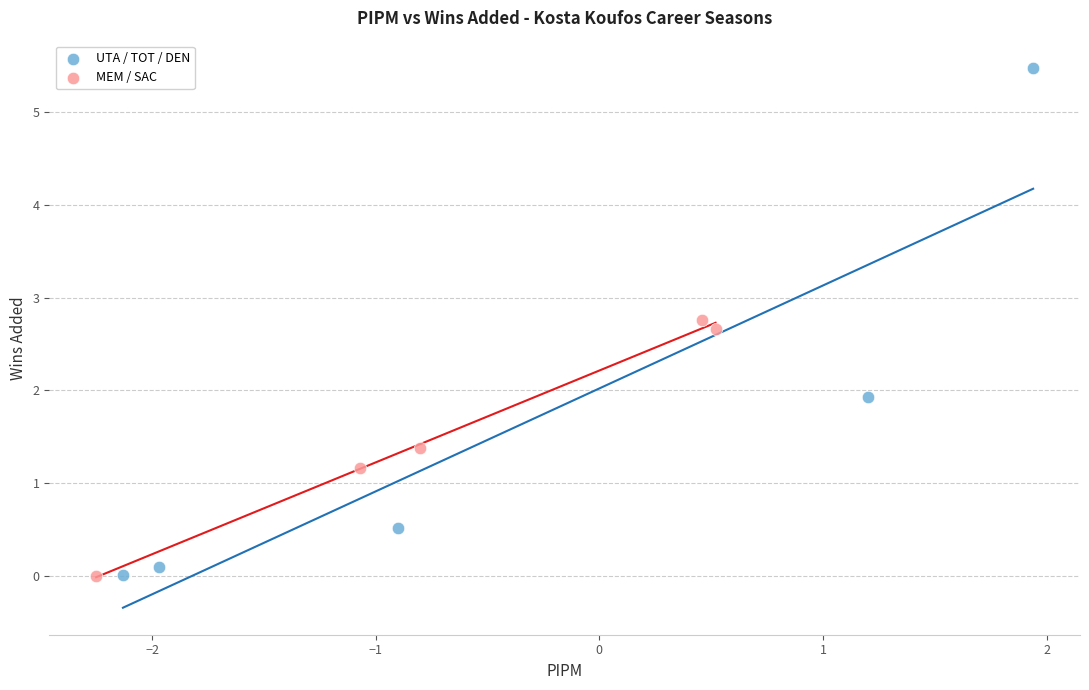

Which series contains the highest Y value?

UTA / TOT / DEN